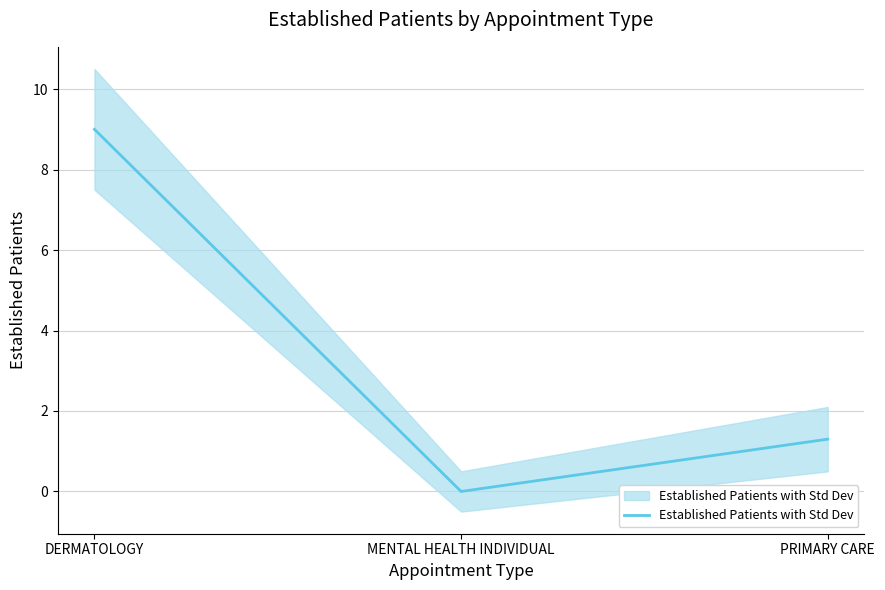

How many values are between 0 and 9?

3